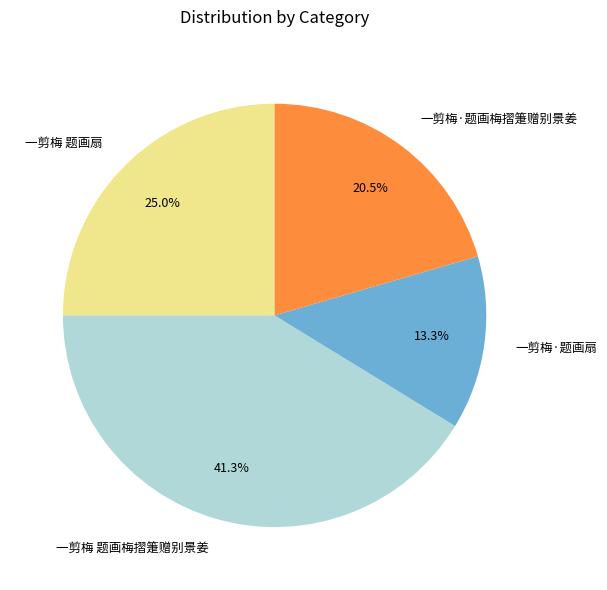

Is it true that 一剪梅 题画扇 is 18% of the pie?

False